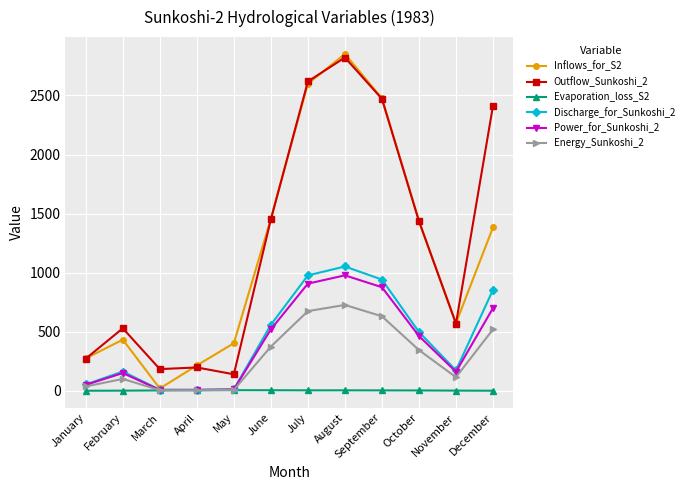

Which series has the largest range (max minus min)?

Inflows_for_S2